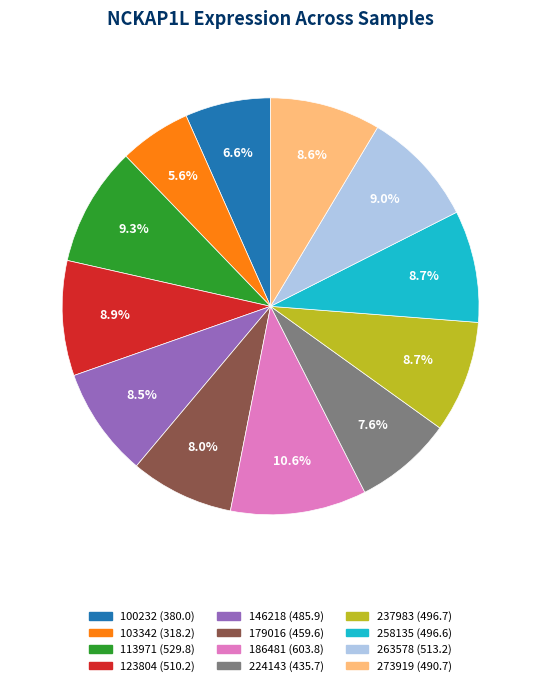

Is it true that 273919 is 21% of the pie?

False